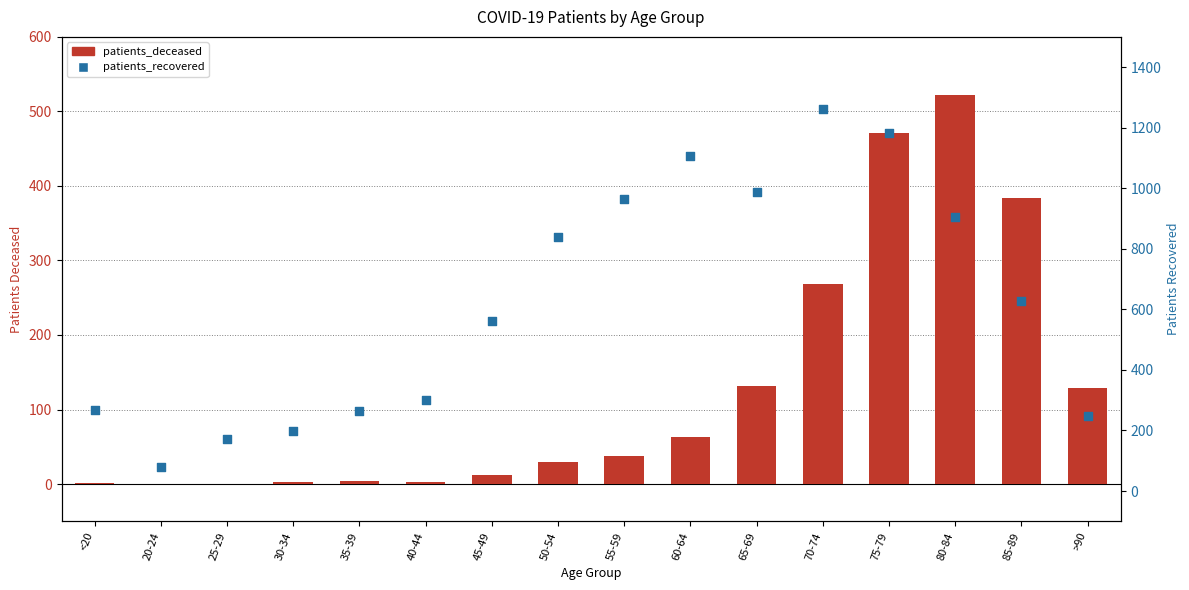

Which series reaches the minimum Y coordinate?

patients_deceased